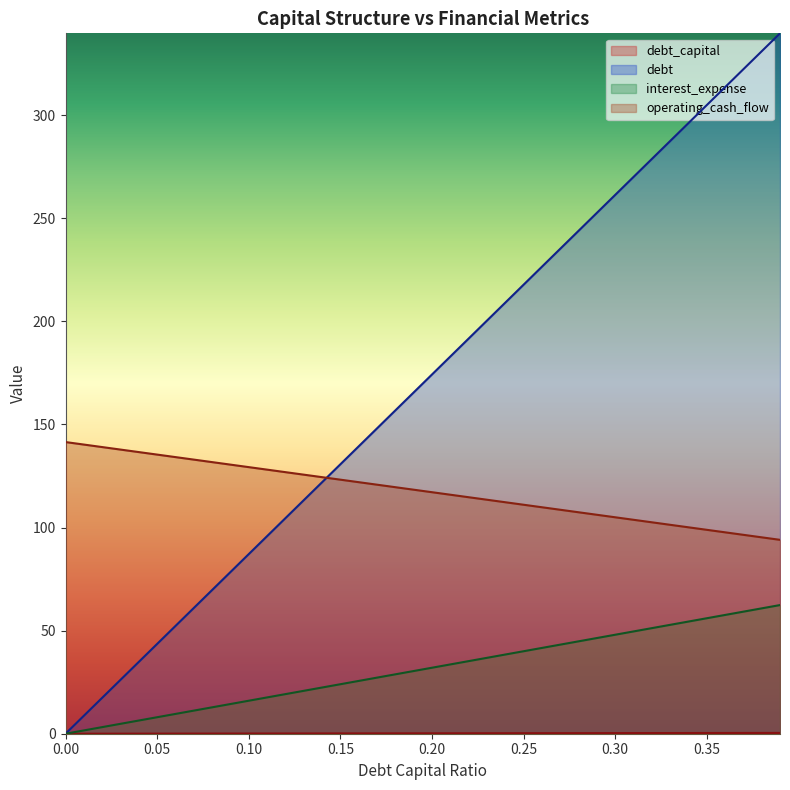

What position from the right is 0.11?

29